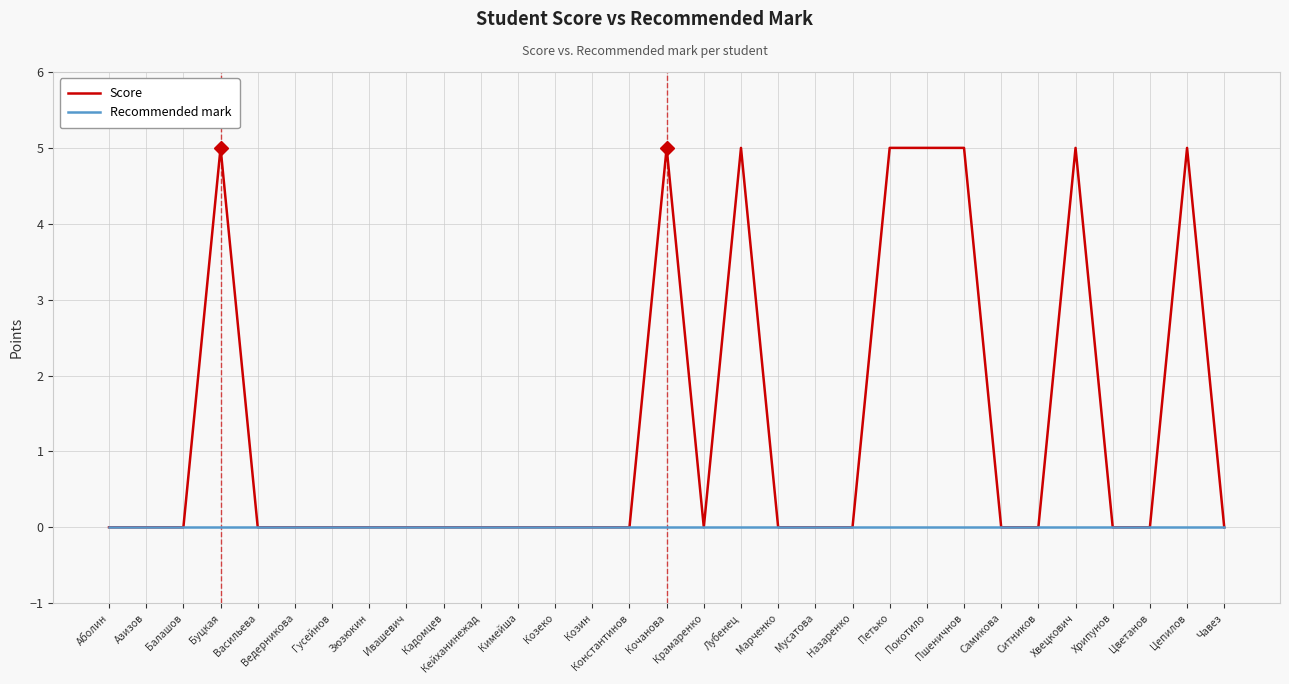

What position from the right is Козеко?

19